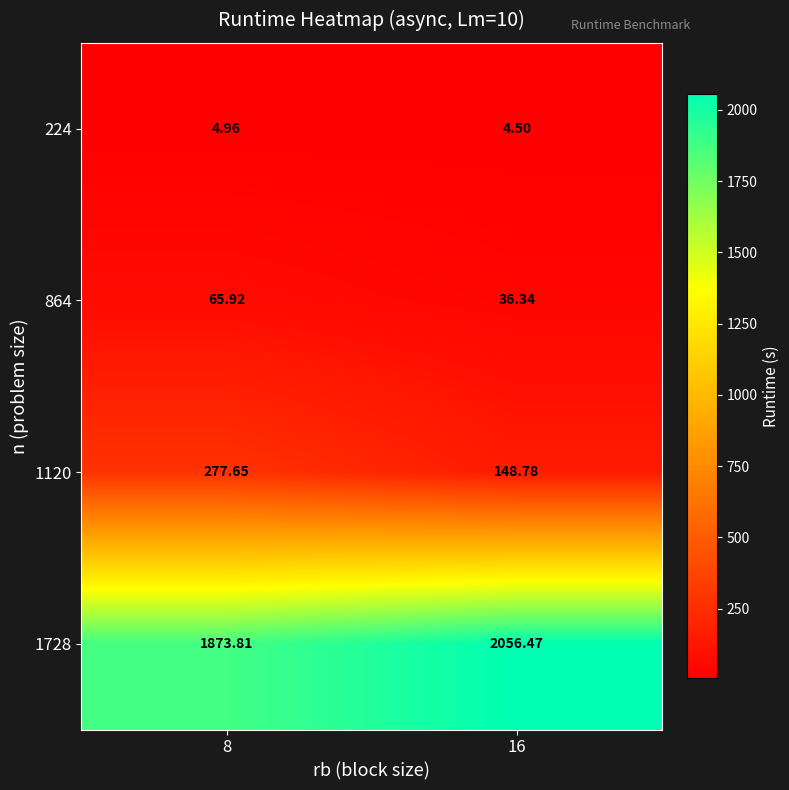

At which category does the chart reach its peak across all series?

16